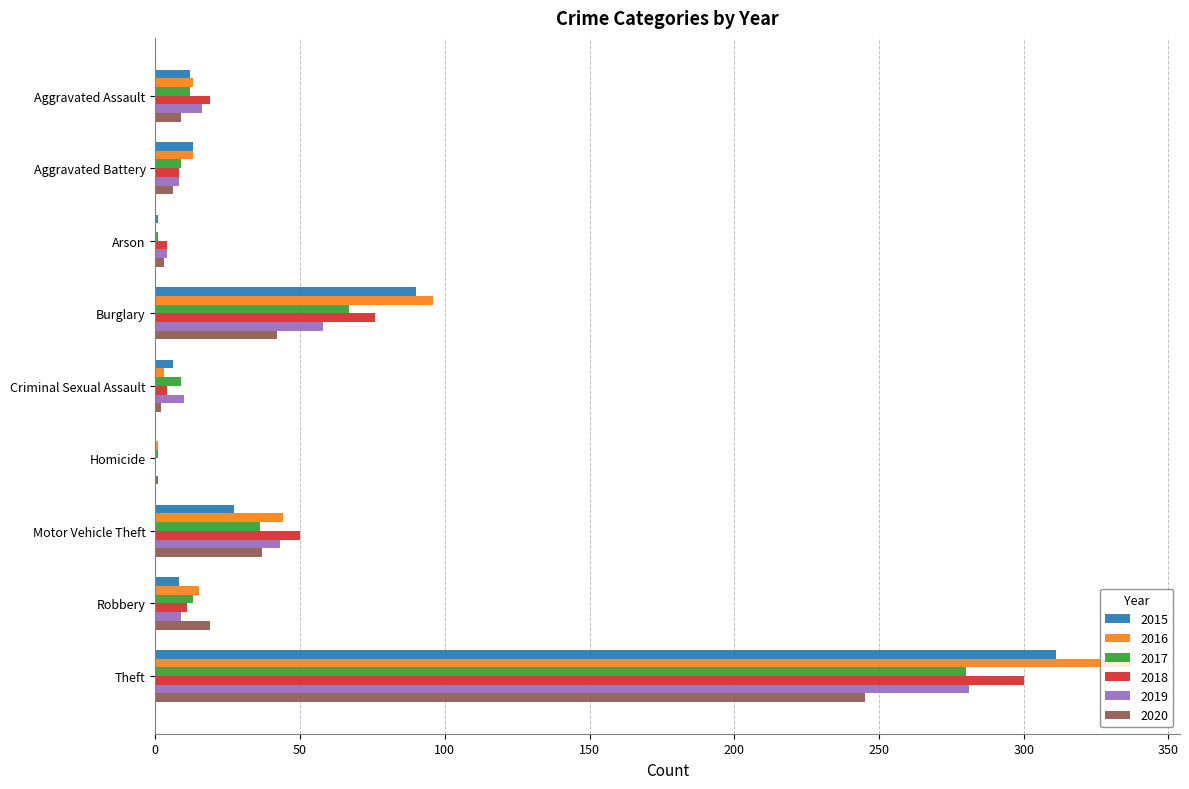

What is the spread (max minus min) of values at Criminal Sexual Assault?

8